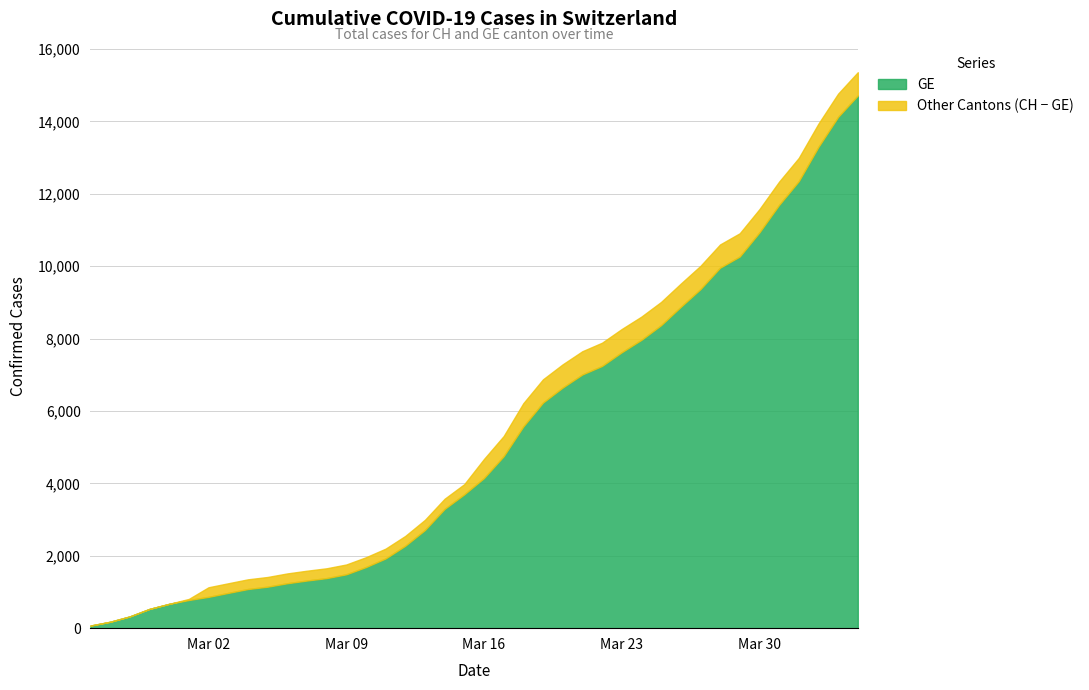

How many data points in CH are less than 4674?

20